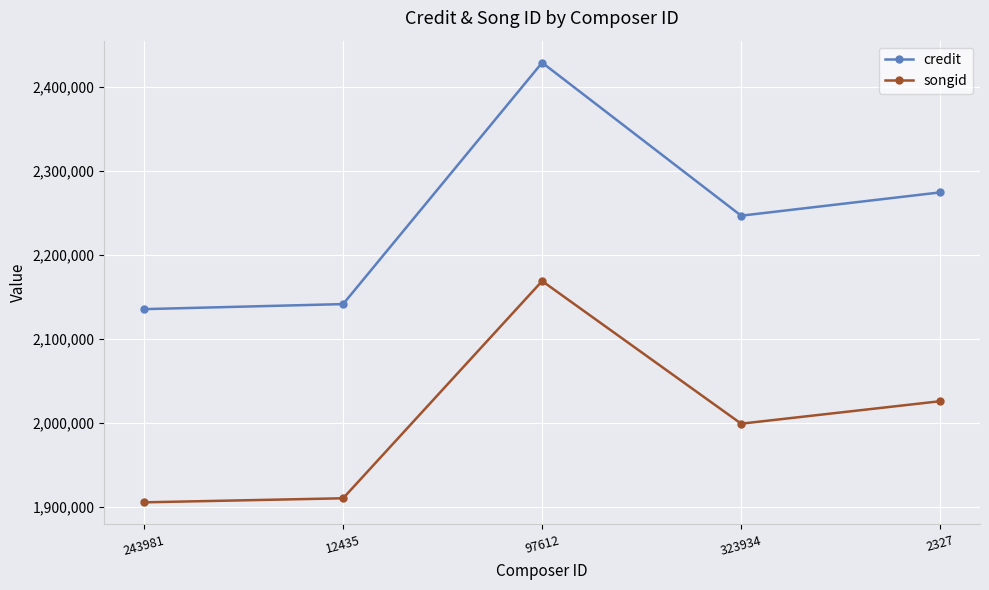

Reading left to right, extract all data points from this chart.

credit: 243981=2135039	12435=2141046	97612=2428448	323934=2246275	2327=2274023
songid: 243981=1905064	12435=1909907	97612=2168486	323934=1998711	2327=2025445